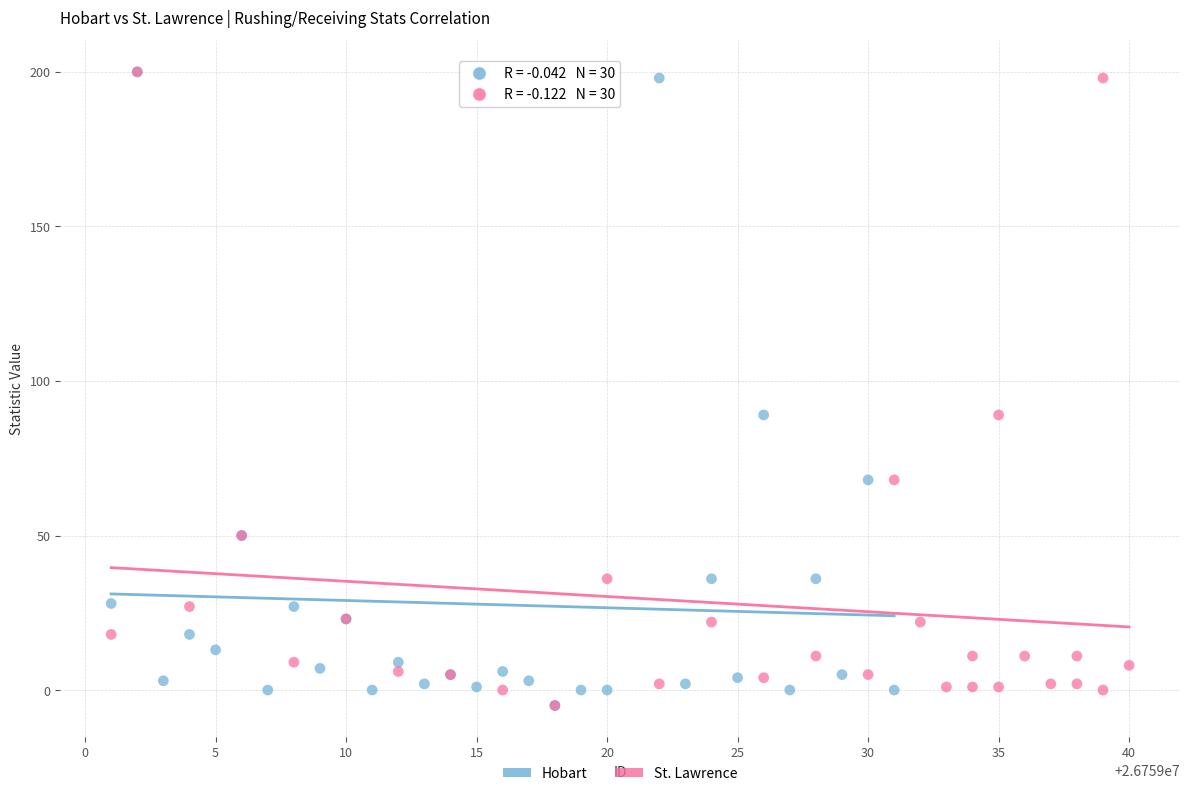

What are all the series names shown in the legend?

Hobart, St. Lawrence